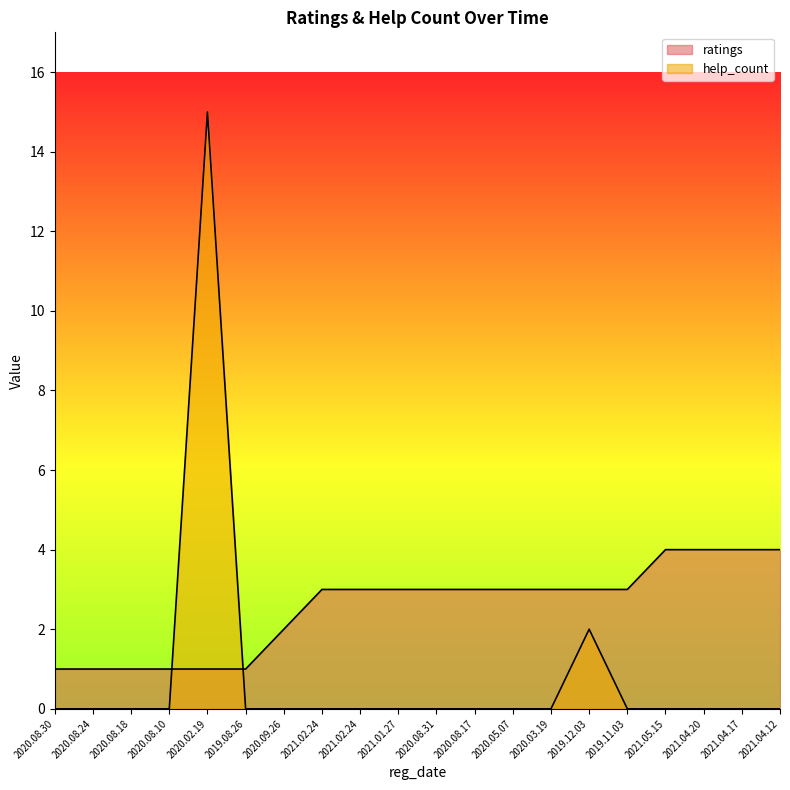

What is the sum of the ratings values at 2020.08.18 and 2020.08.17?

4